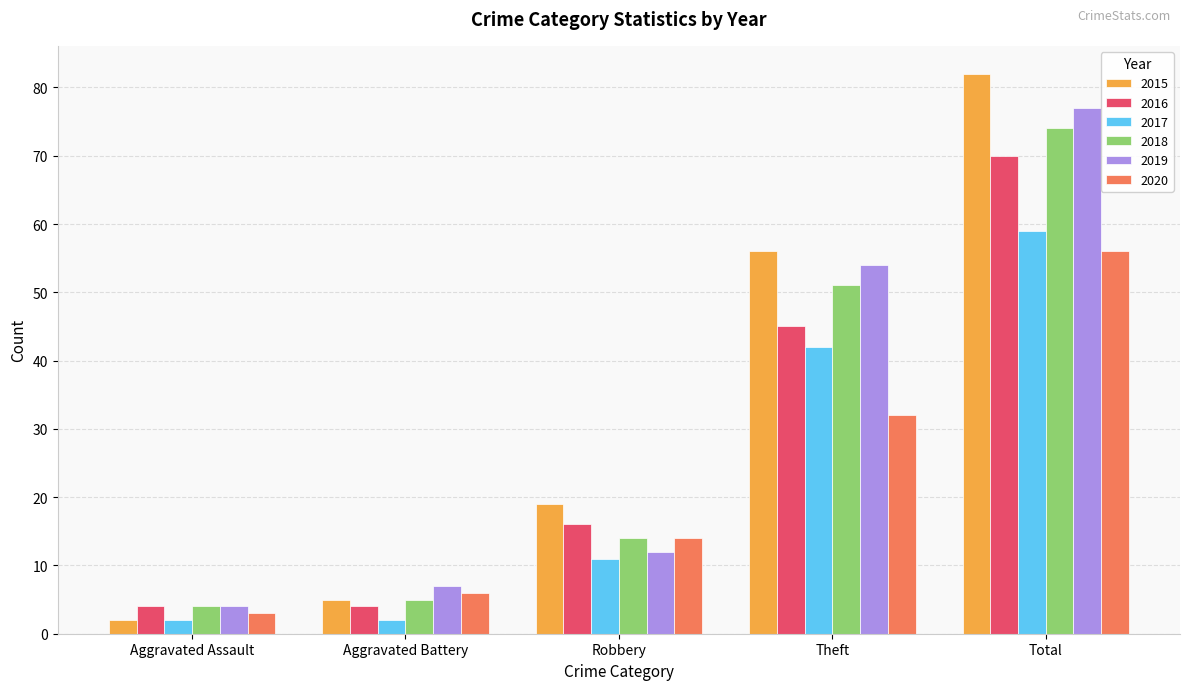

What is the label of the 2nd bar from the left?

Aggravated Battery